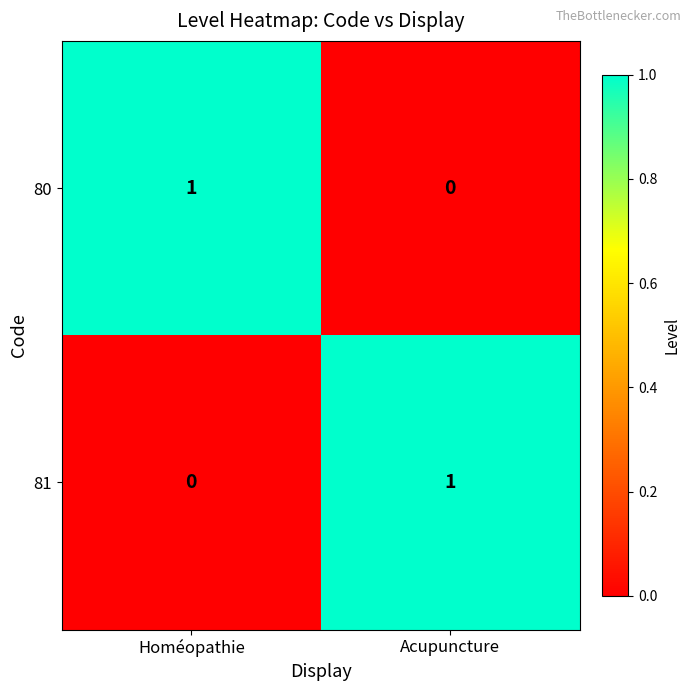

At which label does 80 reach its minimum?

Acupuncture